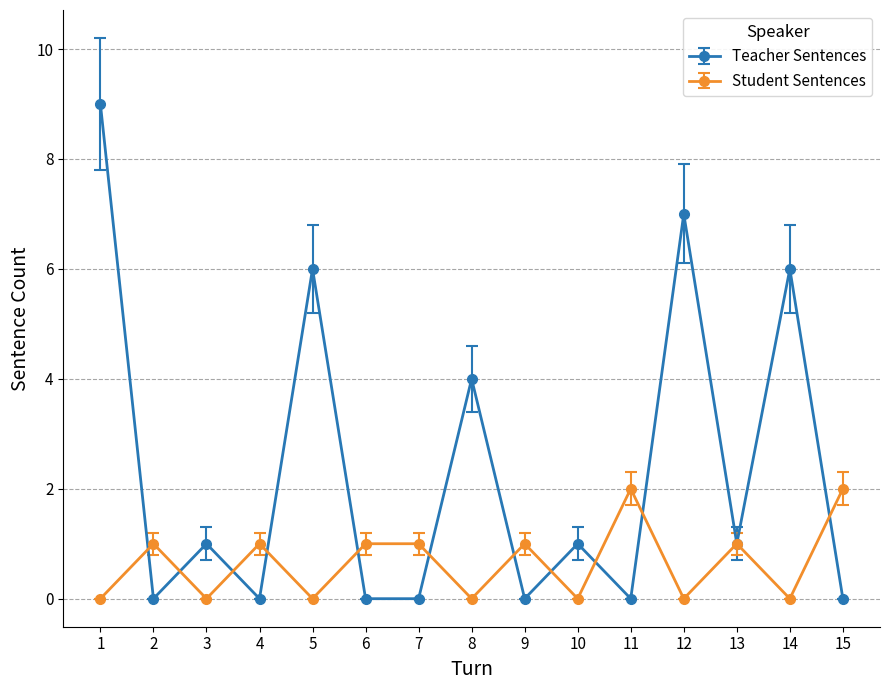

Which series has the largest total across all categories?

Teacher Sentences